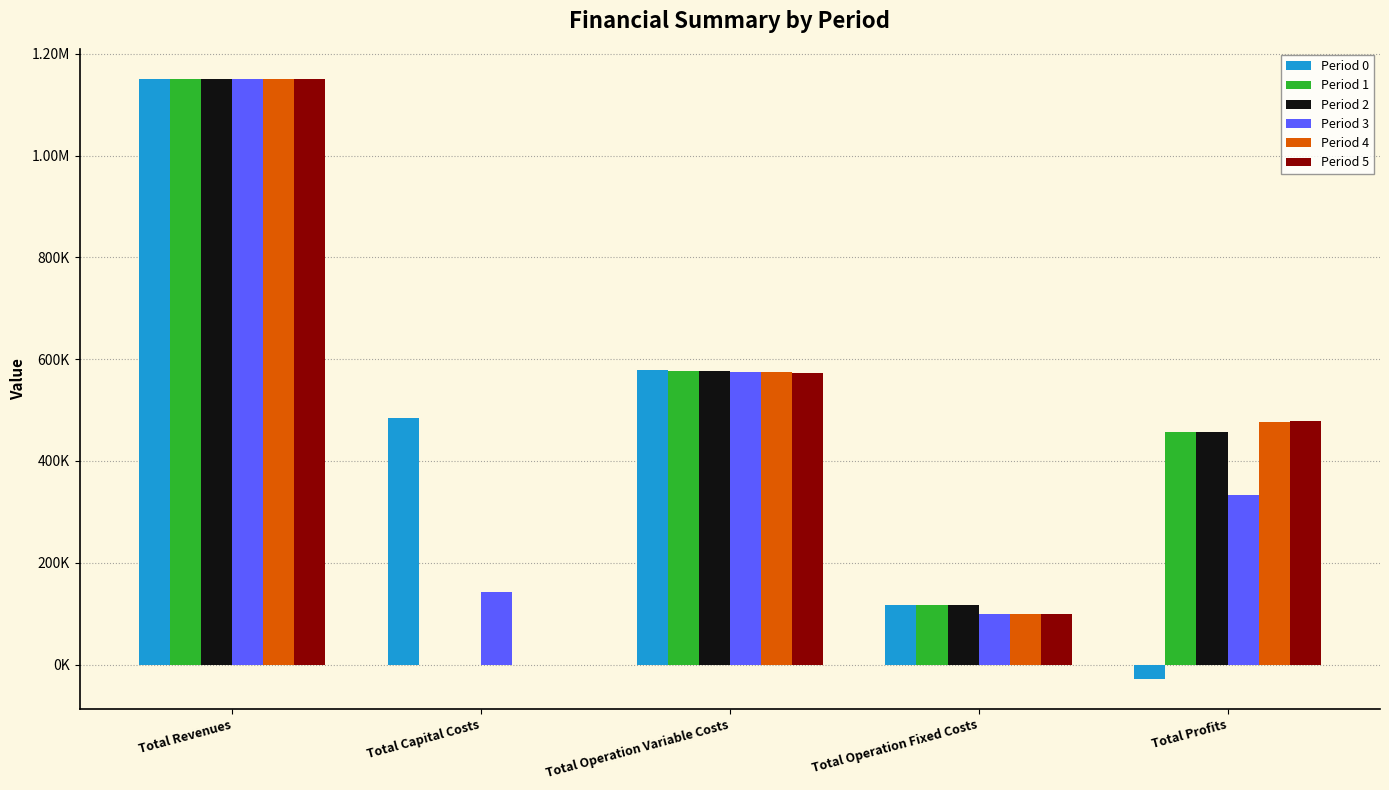

Are the bars grouped side by side (vs. stacked)?

Yes